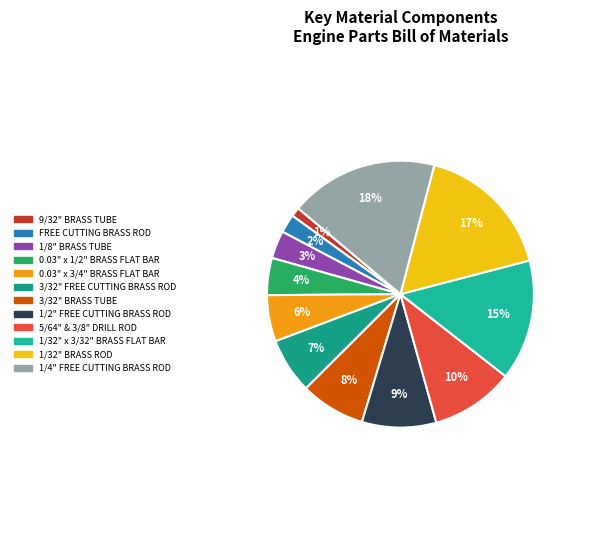

True or false: 3/32" BRASS TUBE accounts for 8% of the total.

True